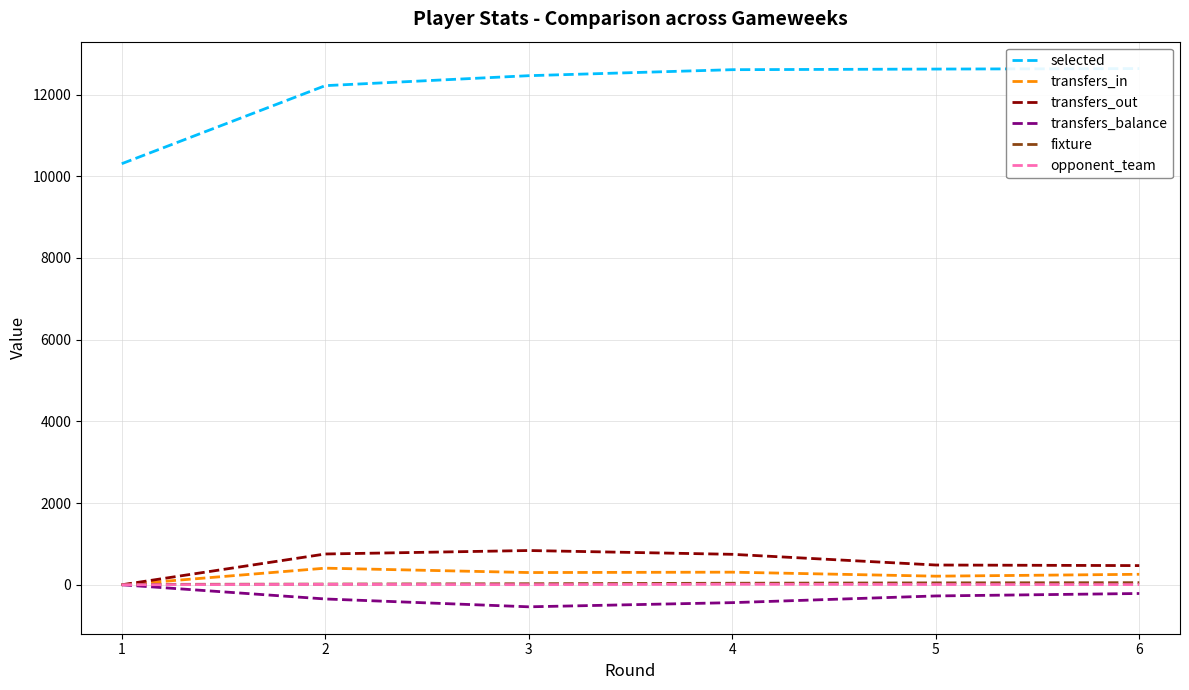

Read the transfers_in value at 3, to the nearest 5.

300